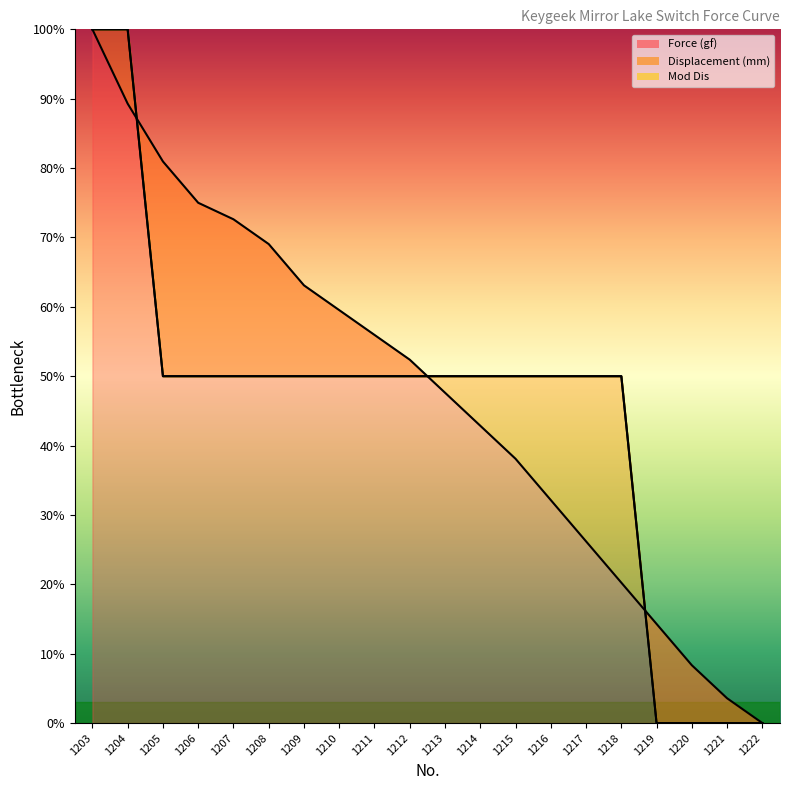

At which category is the sum across all series the highest?

1203